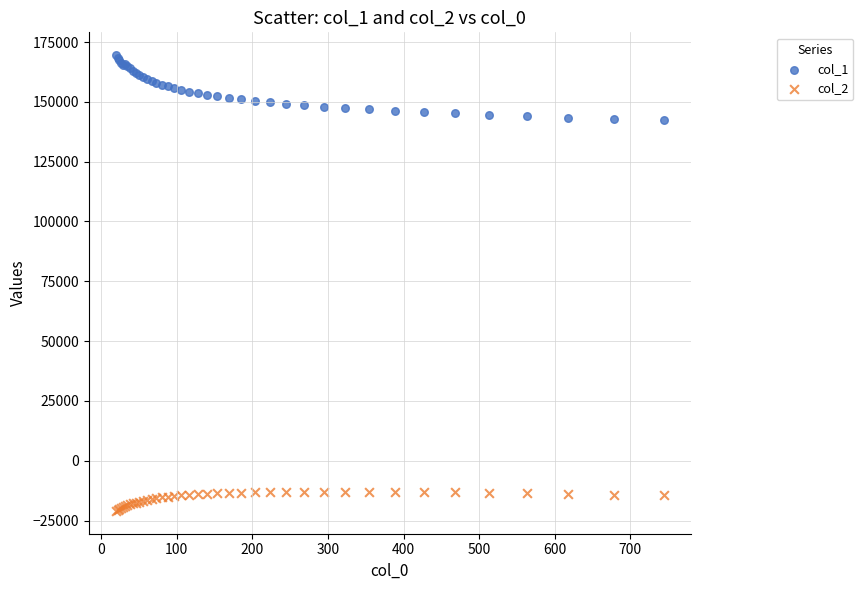

Which series contains the lowest Y value?

col_2